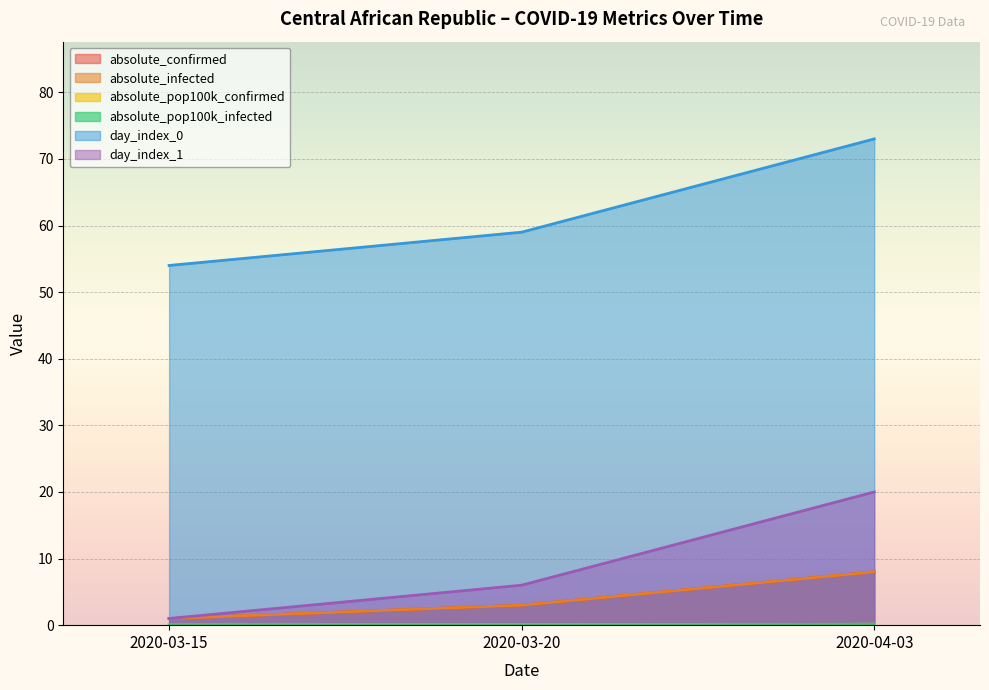

Rank the series by their maximum value, from highest to lowest.

day_index_0, day_index_1, absolute_confirmed, absolute_infected, absolute_pop100k_confirmed, absolute_pop100k_infected